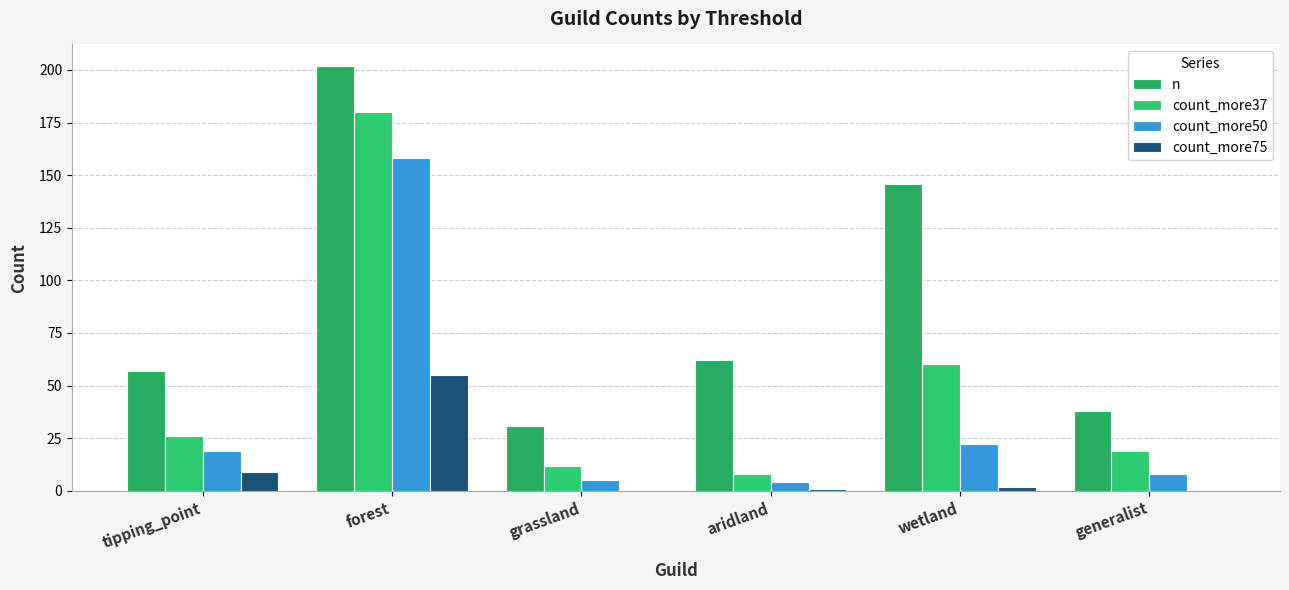

What is the difference between the highest and lowest values at tipping_point?

48.0